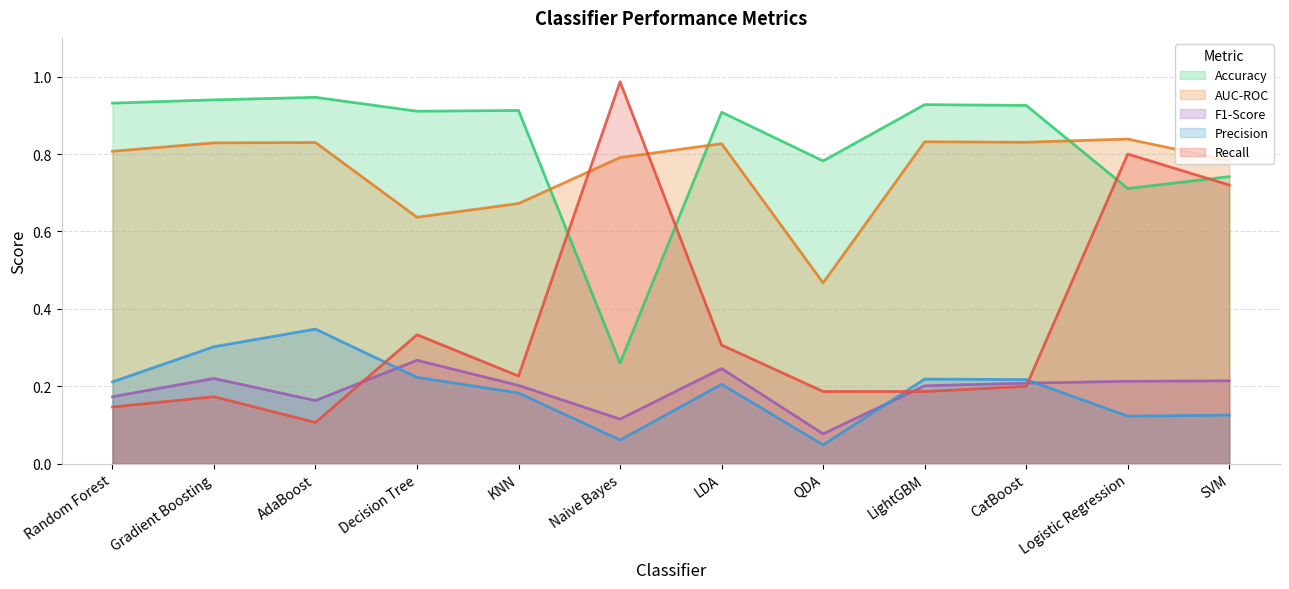

Reading left to right, extract all data points from this chart.

Accuracy: 0.9	0.9	0.9	0.9	0.9	0.3	0.9	0.8	0.9	0.9	0.7	0.7
AUC-ROC: 0.8	0.8	0.8	0.6	0.7	0.8	0.8	0.5	0.8	0.8	0.8	0.8
F1-Score: 0.2	0.2	0.2	0.3	0.2	0.1	0.2	0.1	0.2	0.2	0.2	0.2
Precision: 0.2	0.3	0.3	0.2	0.2	0.1	0.2	0.0	0.2	0.2	0.1	0.1
Recall: 0.1	0.2	0.1	0.3	0.2	1.0	0.3	0.2	0.2	0.2	0.8	0.7